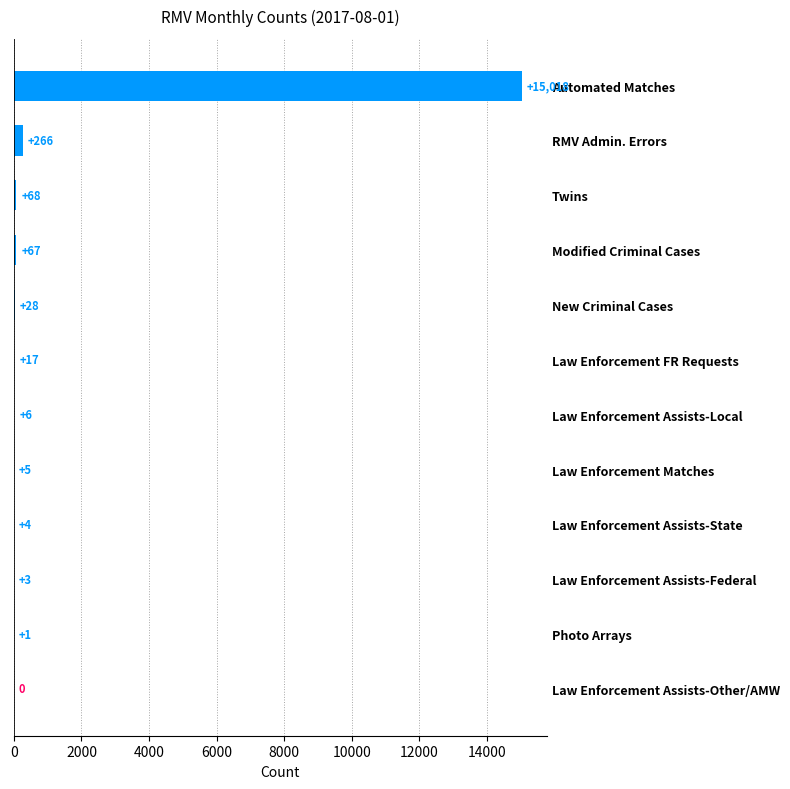

What is the change in value from Law Enforcement FR Requests to Law Enforcement Assists-Local?

-11